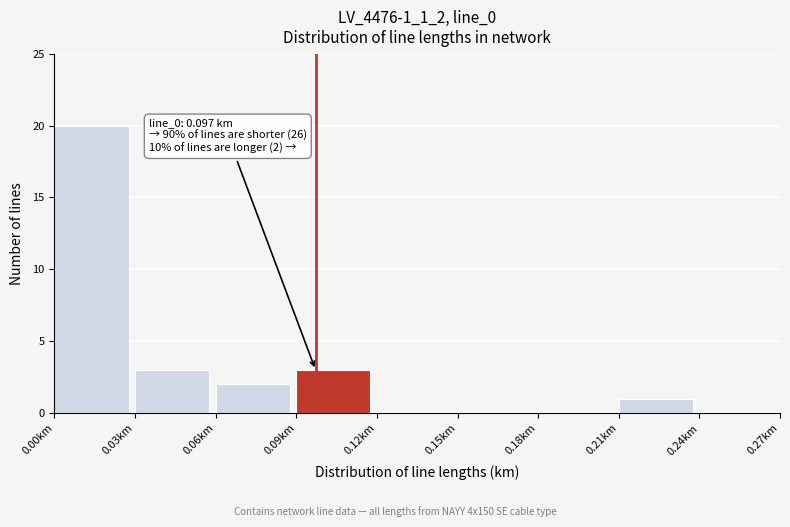

Over which range of the x-axis is the bar tallest?

0.00 to 0.03